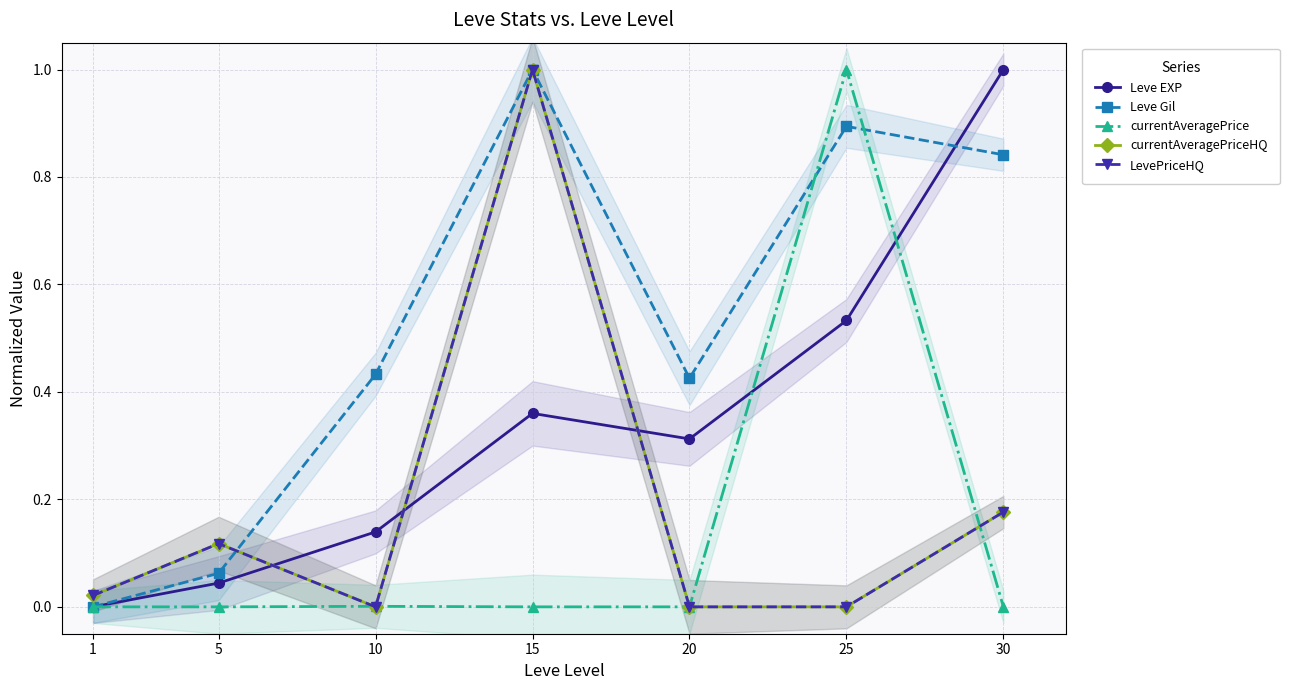

Reading left to right, extract all data points from this chart.

Leve EXP: 1=0.0	5=0.0	10=0.1	15=0.4	20=0.3	25=0.5	30=1.0
Leve Gil: 1=0.0	5=0.1	10=0.4	15=1.0	20=0.4	25=0.9	30=0.8
currentAveragePrice: 1=0.0	5=0.0	10=0.0	15=0.0	20=0.0	25=1.0	30=0.0
currentAveragePriceHQ: 1=0.0	5=0.1	10=0.0	15=1.0	20=0.0	25=0.0	30=0.2
LevePriceHQ: 1=0.0	5=0.1	10=0.0	15=1.0	20=0.0	25=0.0	30=0.2